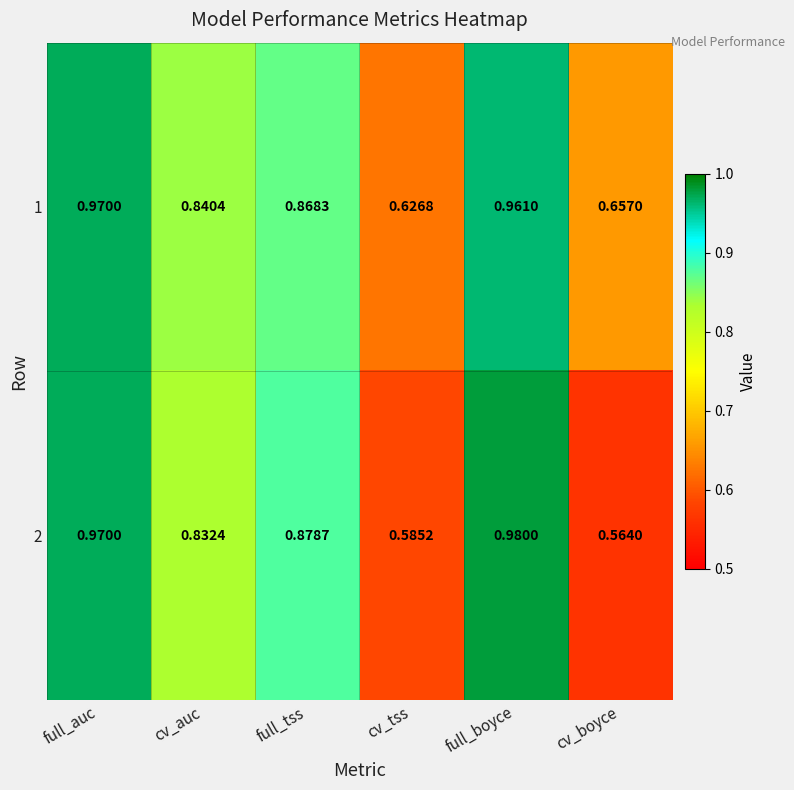

Rank the series by their average value, from lowest to highest.

2, 1